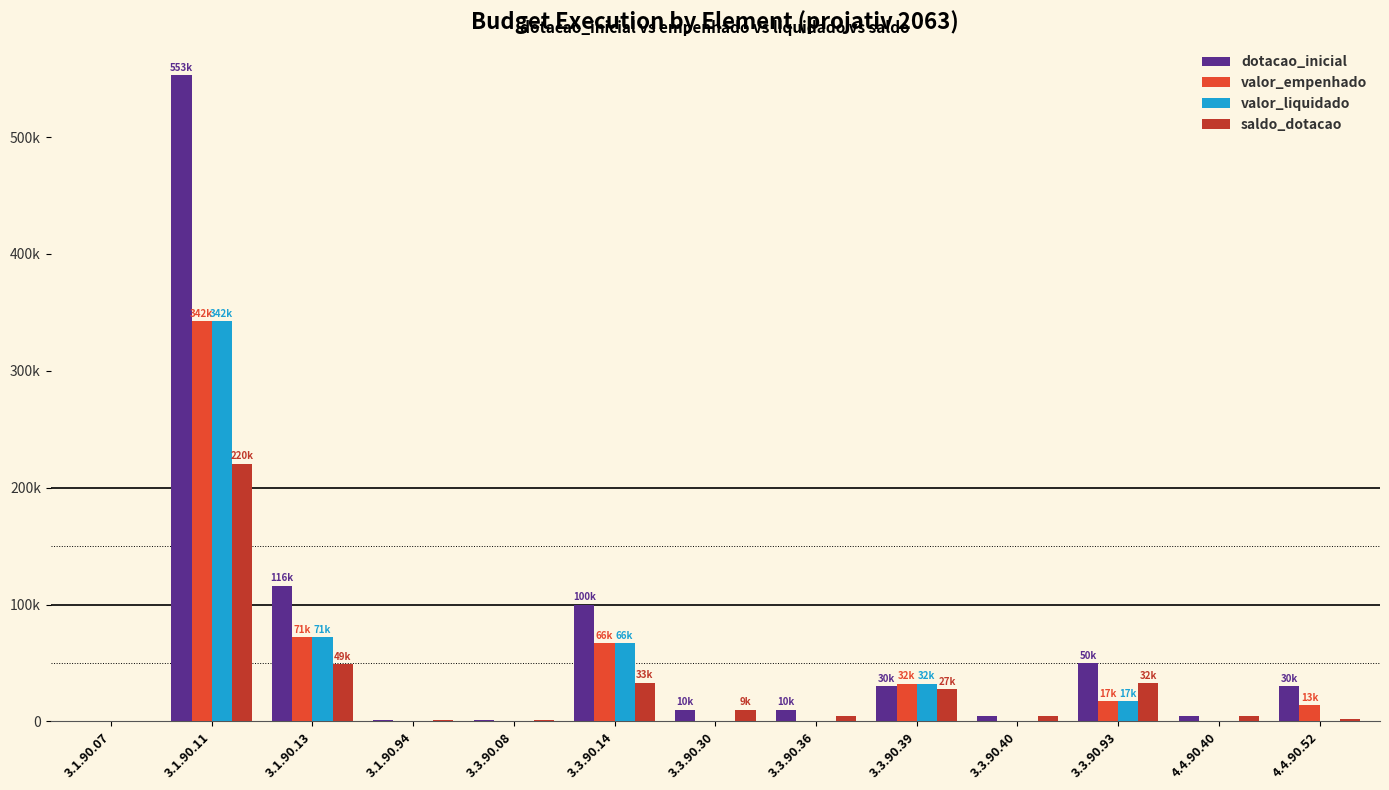

Reading left to right, list all the values displayed in this chart.

dotacao_inicial: 500.0	553000.0	116000.0	1000.0	1000.0	100000.0	10000.0	10000.0	30000.0	5000.0	50000.0	5000.0	30000.0
valor_empenhado: 0.0	342351.4	71893.8	0.0	0.0	66757.0	70.0	0.0	32303.3	0.0	17341.9	0.0	13924.1
valor_liquidado: 0.0	342351.4	71893.8	0.0	0.0	66757.0	70.0	0.0	32303.3	0.0	17341.9	0.0	0.0
saldo_dotacao: 500.0	220648.6	49106.2	1000.0	1000.0	33243.0	9930.0	5000.0	27696.7	5000.0	32658.1	5000.0	2075.9